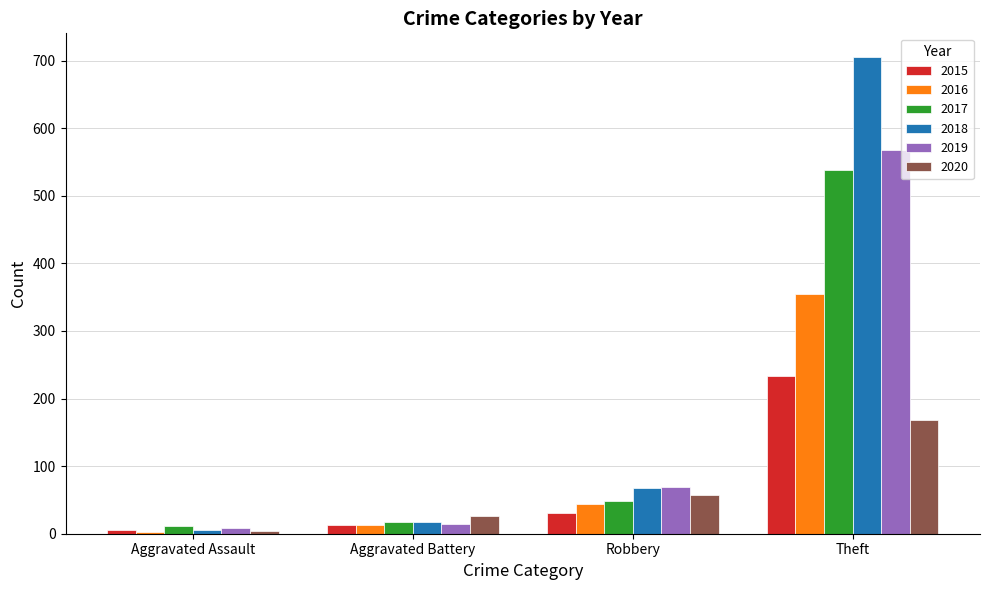

What are all the series names shown in the legend?

2015, 2016, 2017, 2018, 2019, 2020